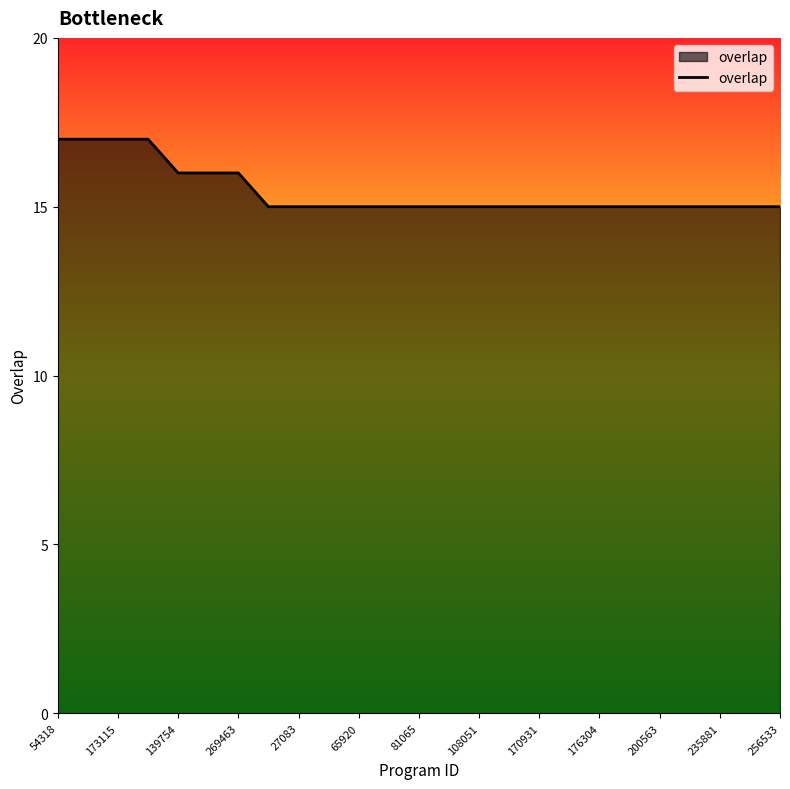

What is the difference between the maximum and minimum values?

2